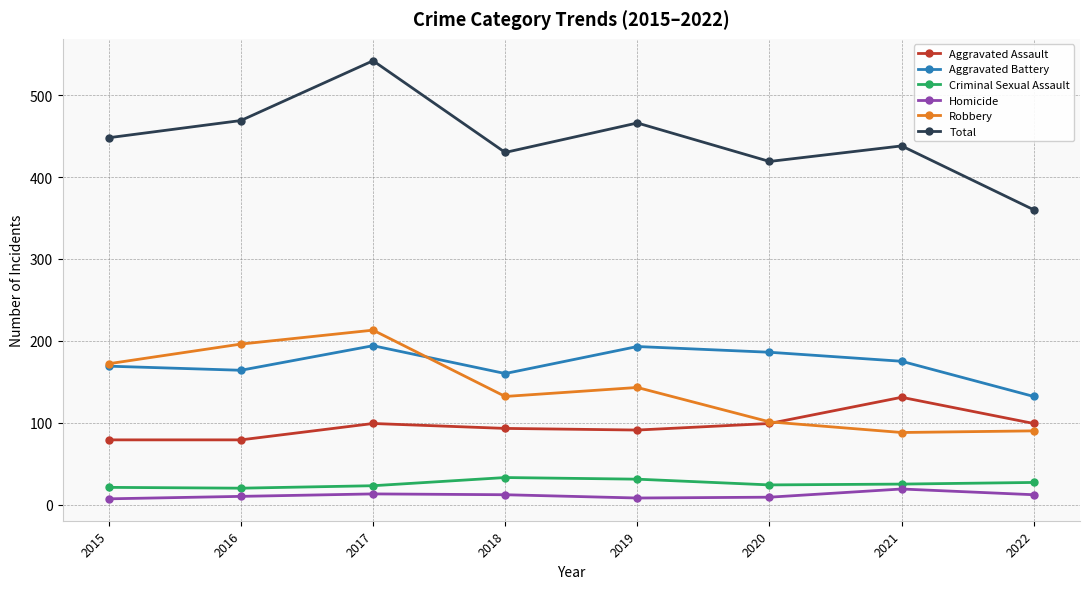

In Robbery, how many points are lower than both neighbors (excluding endpoints)?

2